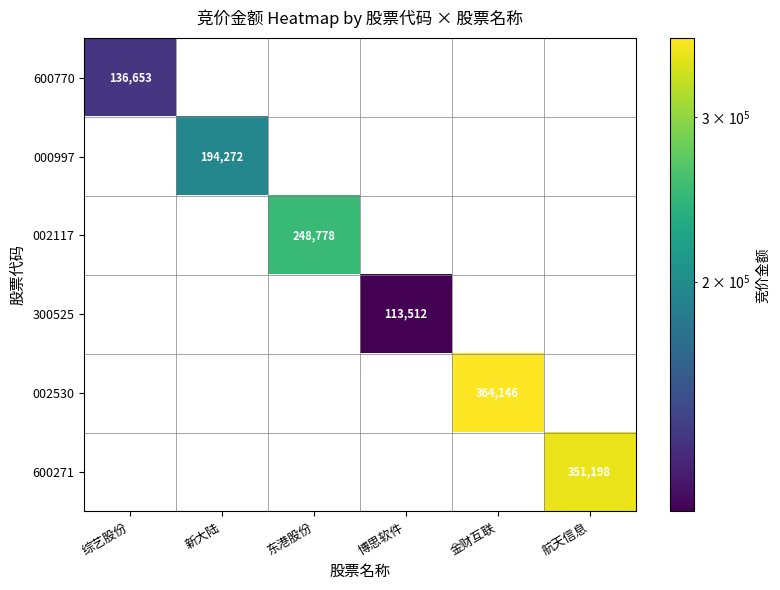

What is the sum of all 000997 values?

194272